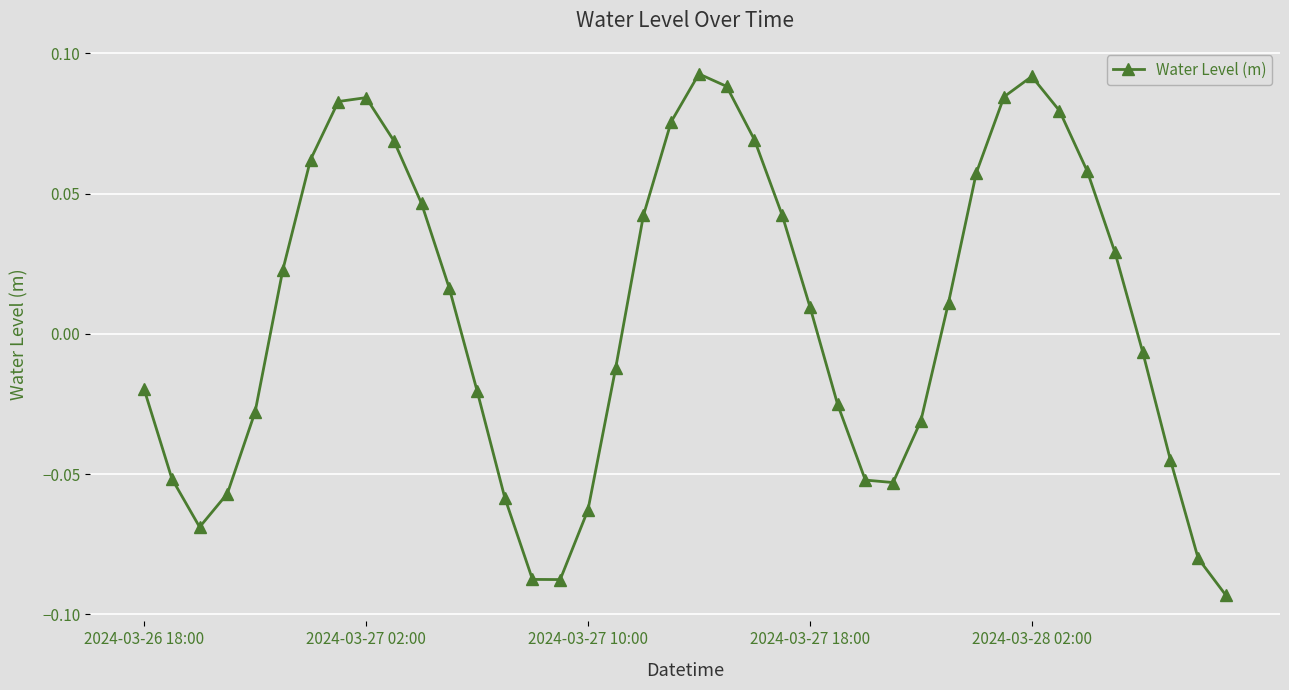

How many interior local valleys (lower than both neighbors) does the data have?

3